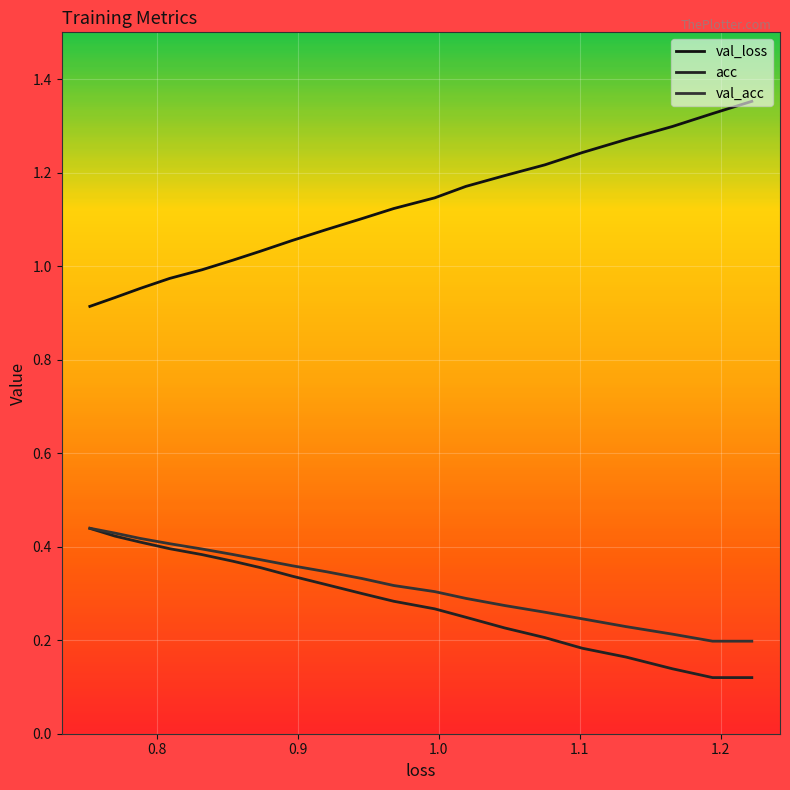

Is this an area chart (filled region under the line)?

No